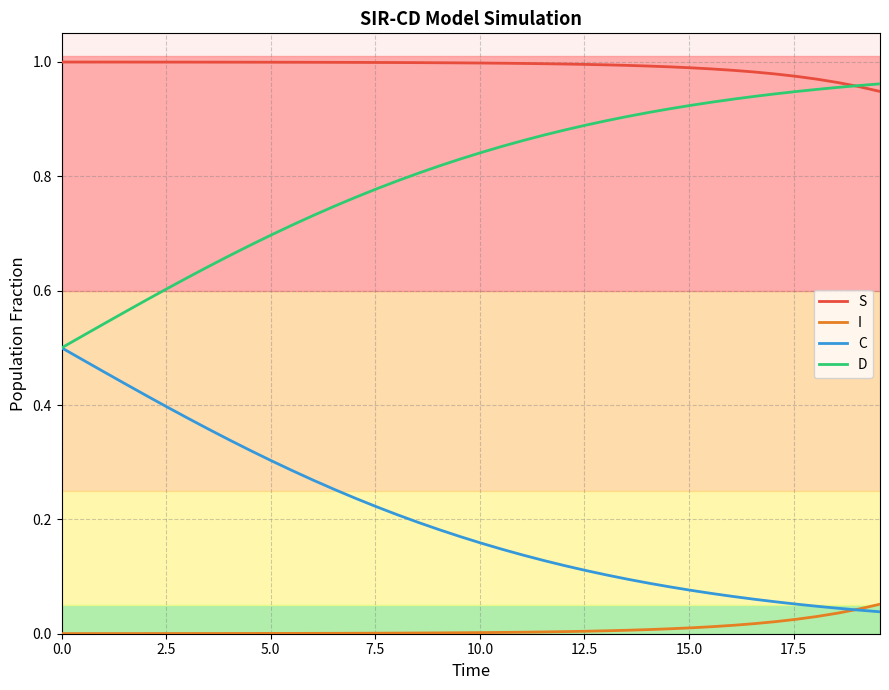

True or false: S and I cross at least once.

False